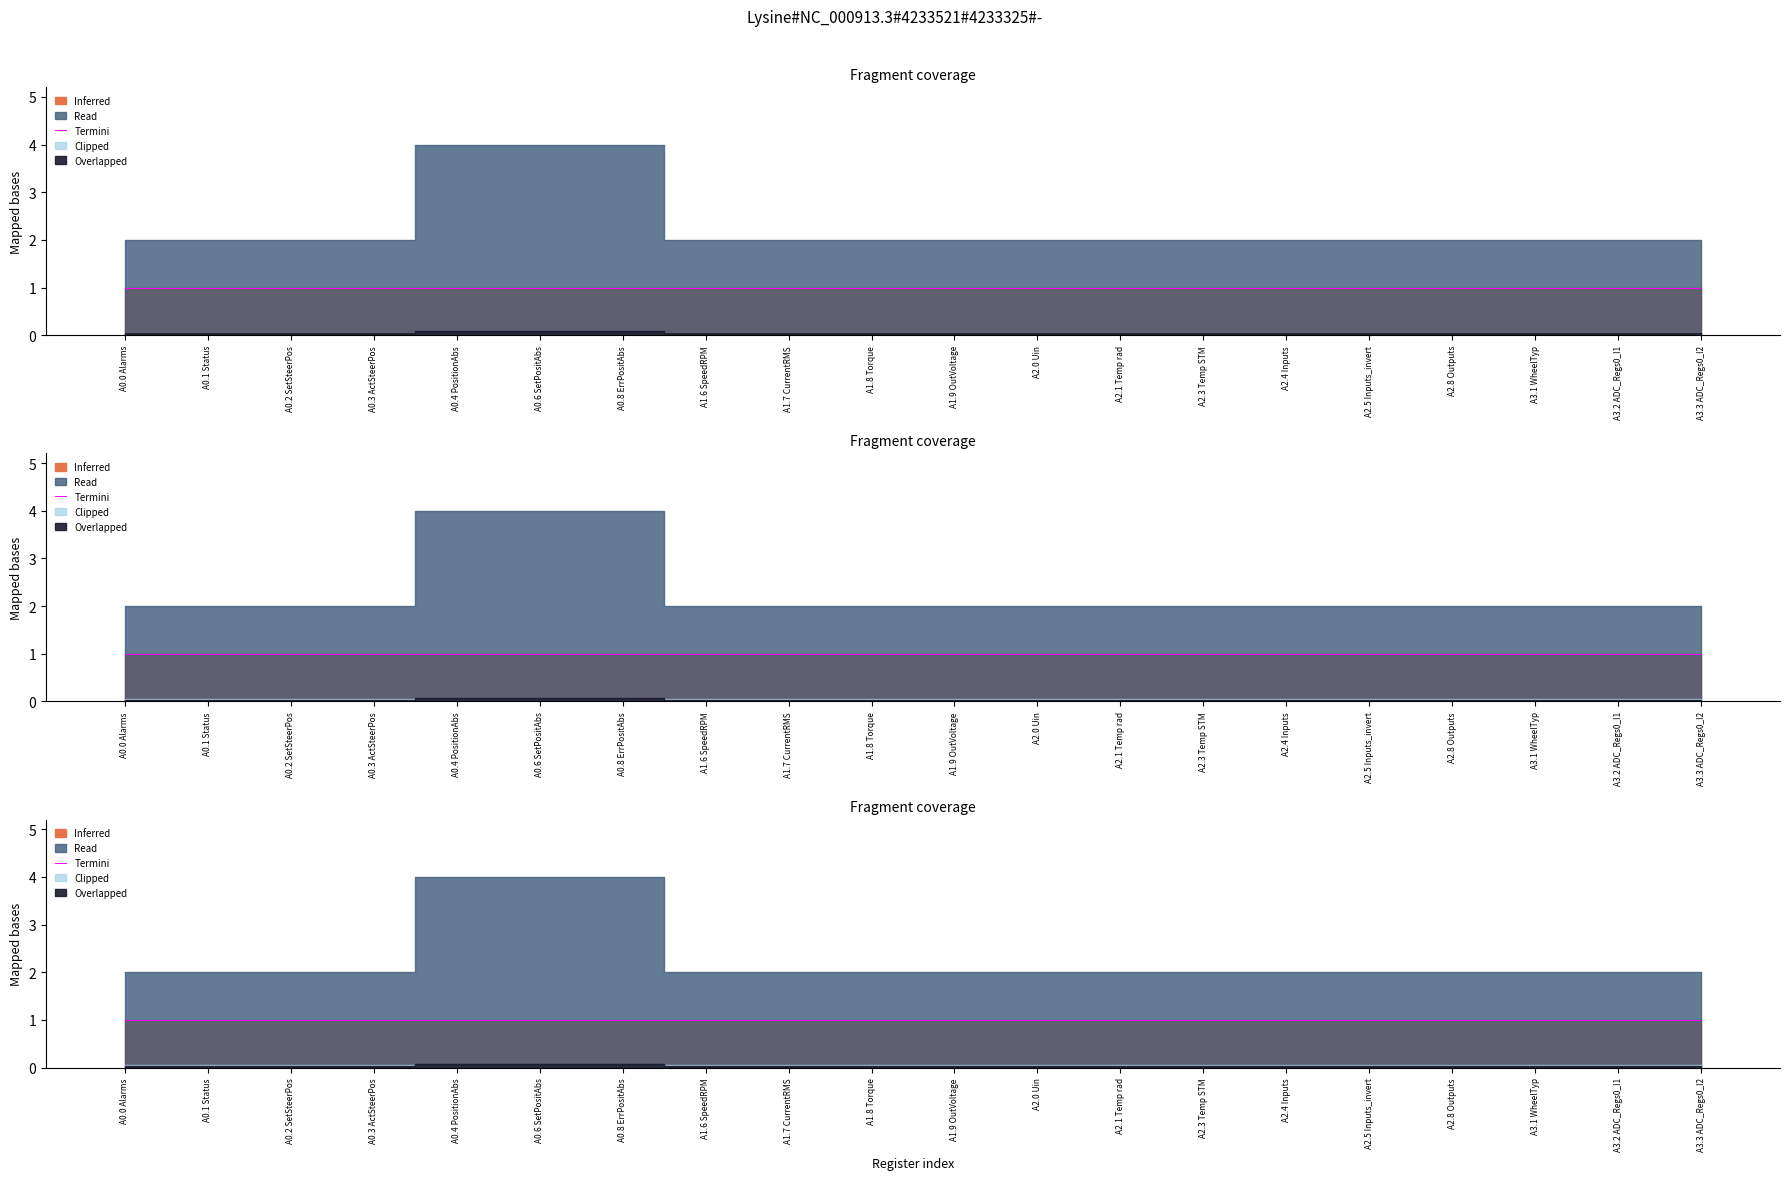

How many lines are shown in the chart?

2